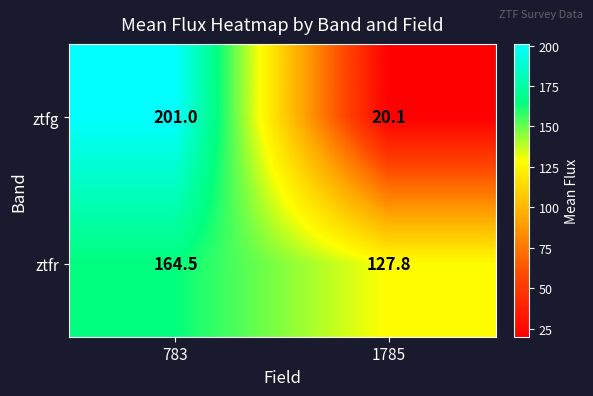

Rank the series by their maximum value, from lowest to highest.

ztfr, ztfg